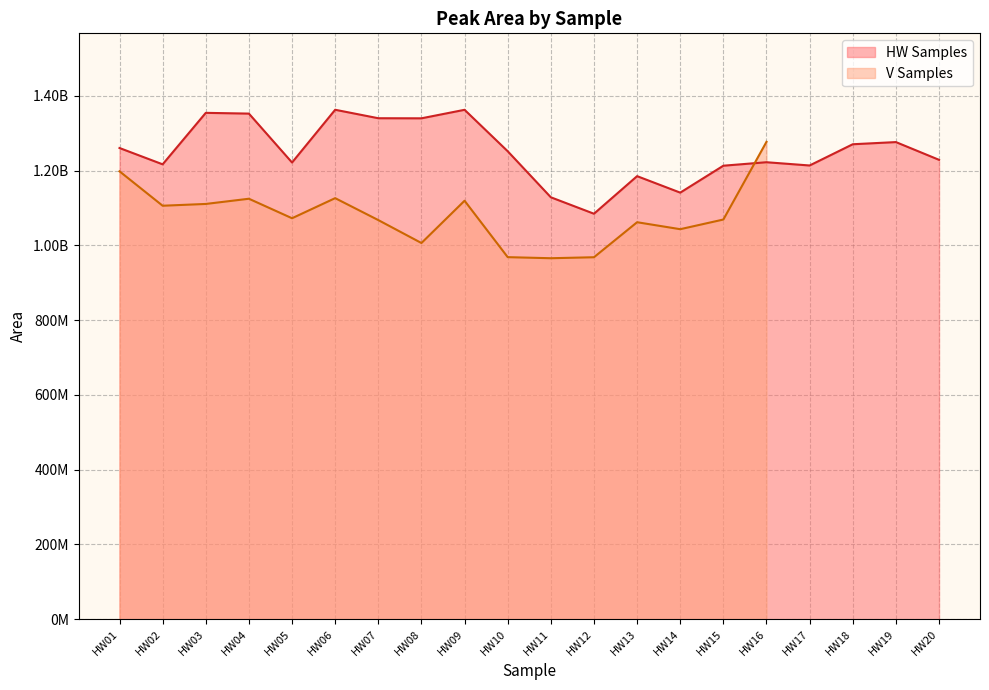

What is the maximum value shown in the chart?

1363009089